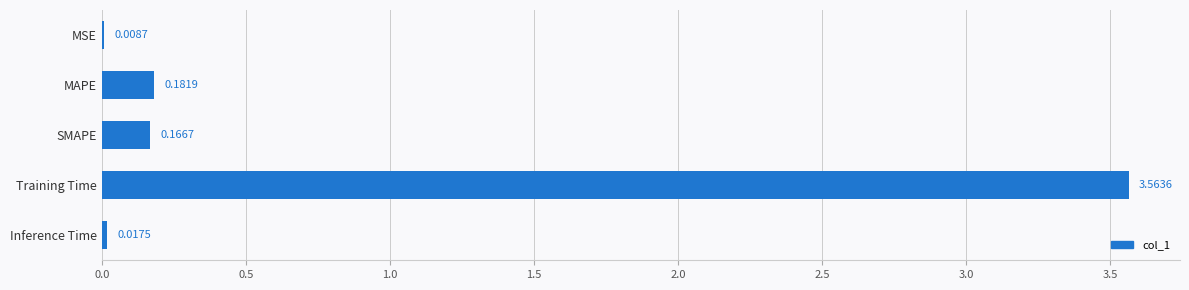

At which label is the value closest to 1?

MAPE